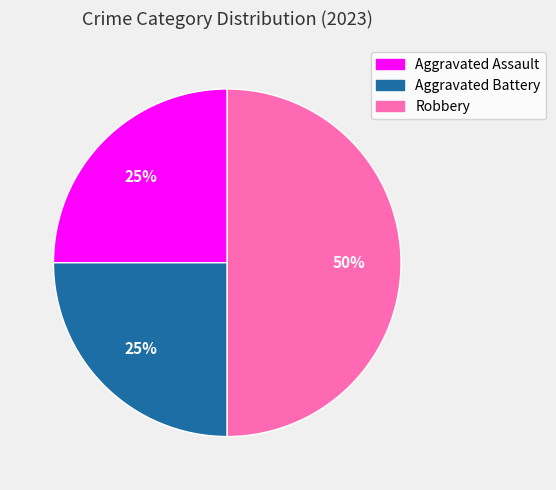

Does Aggravated Battery represent more than half of the total?

No